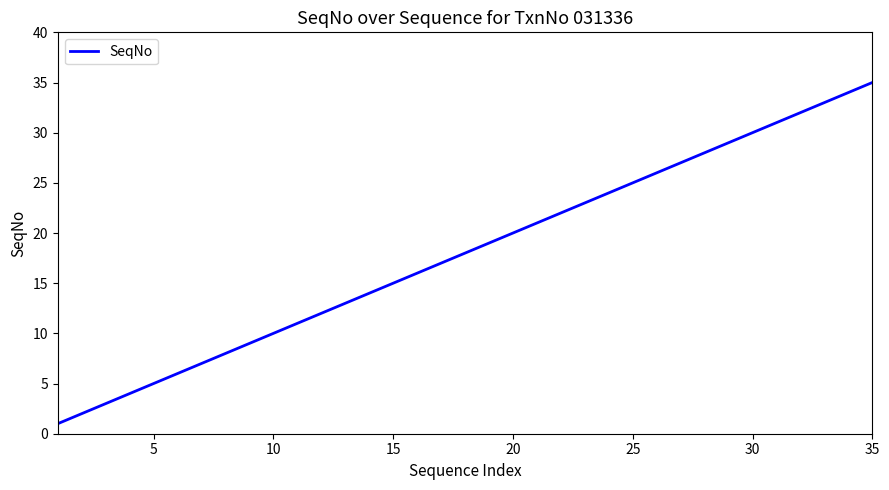

What is the maximum value shown in the chart?

35